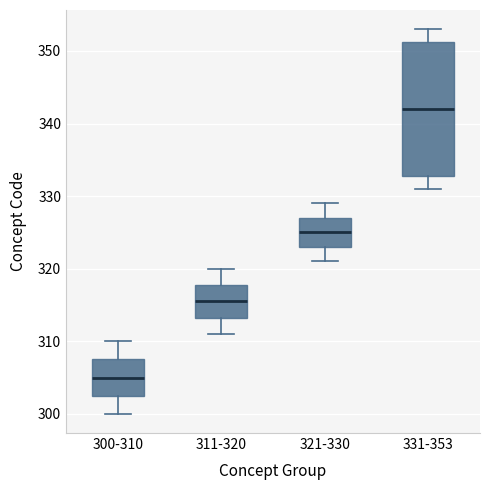

Comparing the boxes themselves (not the whiskers), which one is the tallest?

331-353